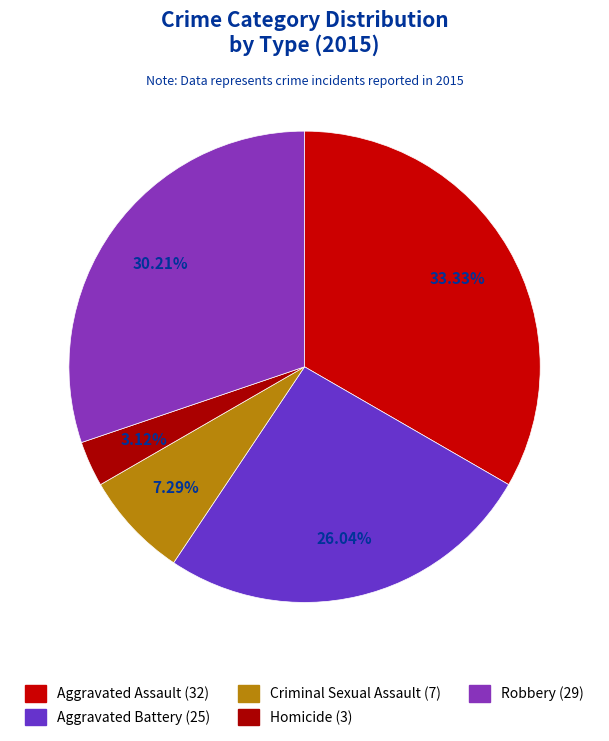

How many slices are in this pie chart?

5